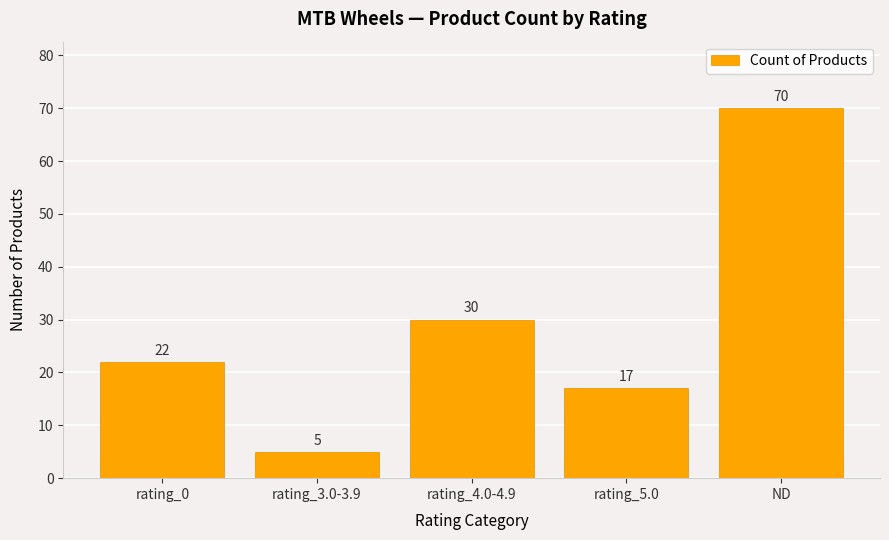

What is the sum of the values at ND and rating_5.0?

87